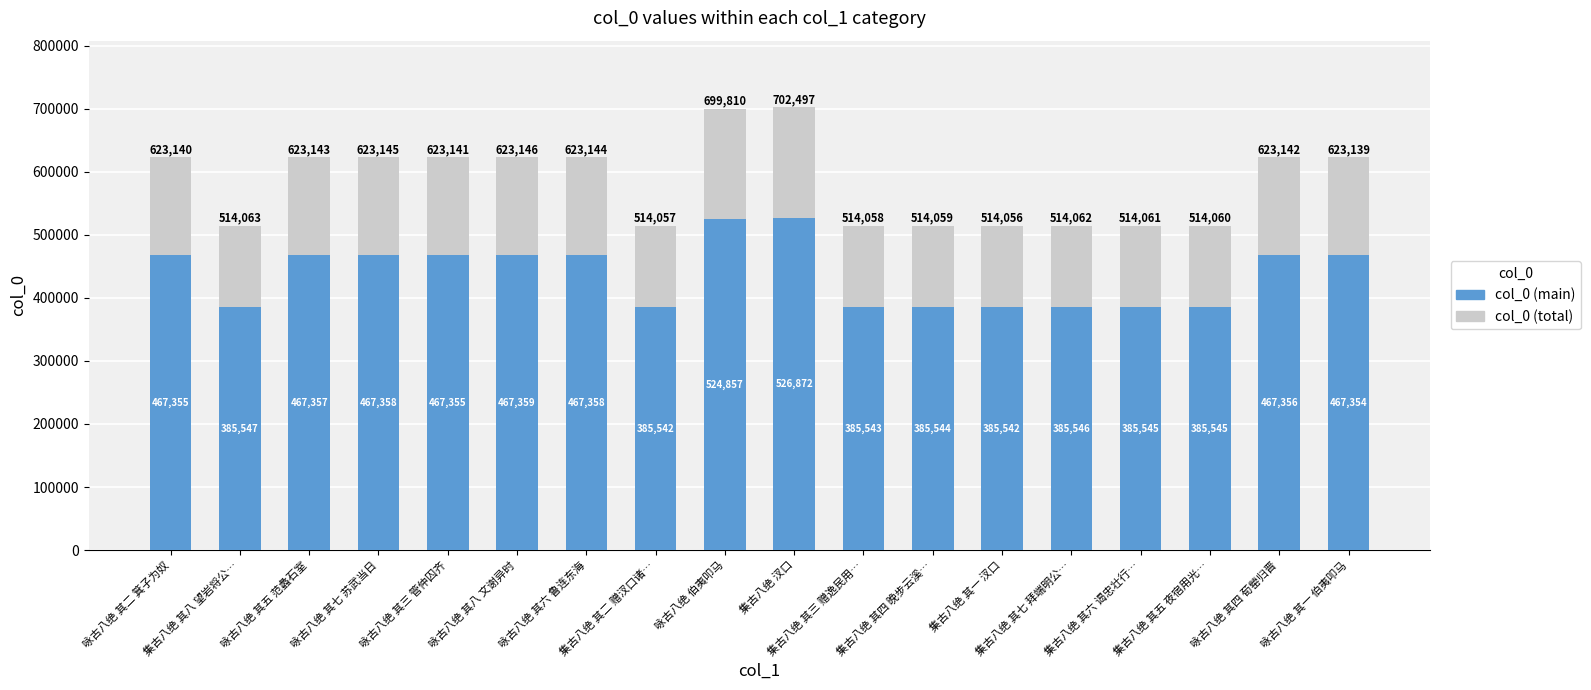

Count the number of data series in this chart.

2